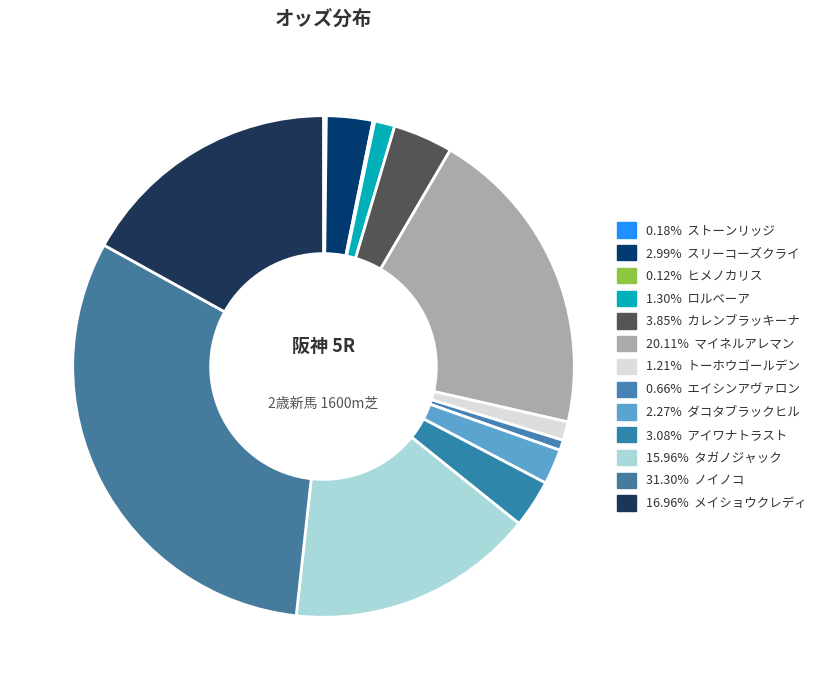

Rank the categories by value from lowest to highest.

ヒメノカリス, ストーンリッジ, エイシンアヴァロン, トーホウゴールデン, ロルベーア, ダコタブラックヒル, スリーコーズクライ, アイワナトラスト, カレンブラッキーナ, タガノジャック, メイショウクレディ, マイネルアレマン, ノイノコ